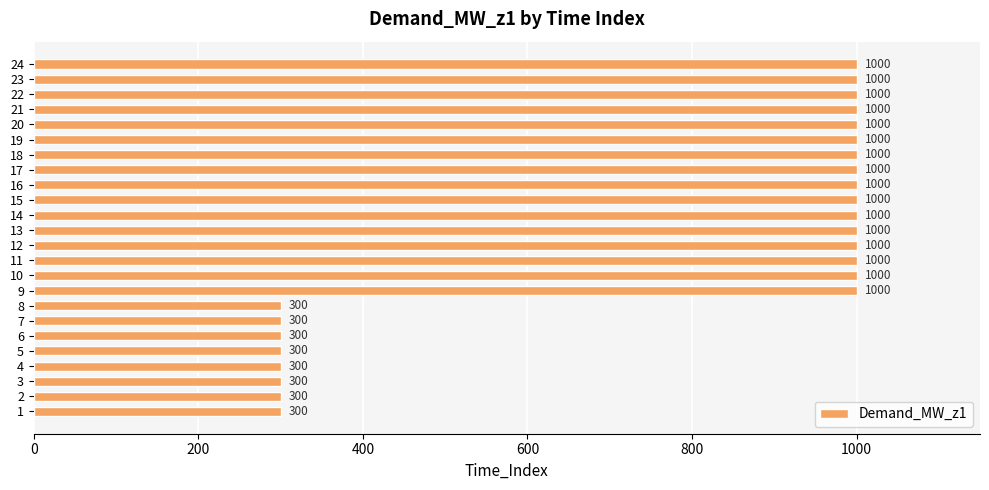

What is the approximate value at 2, to the nearest 50?

300